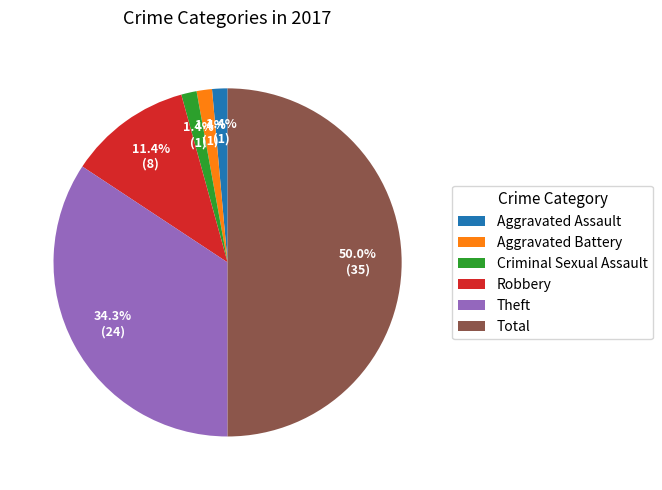

How much of the chart is everything except Criminal Sexual Assault?

98.6%